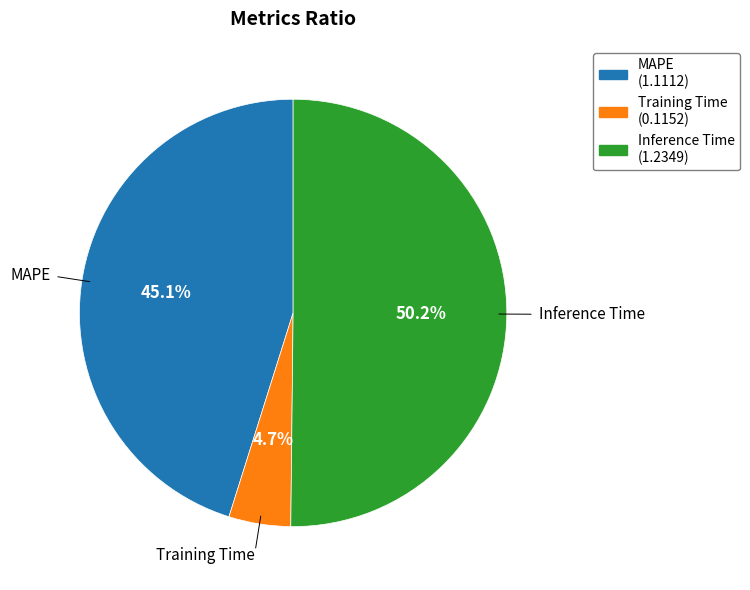

To the nearest percent, what portion does Training Time represent?

5%